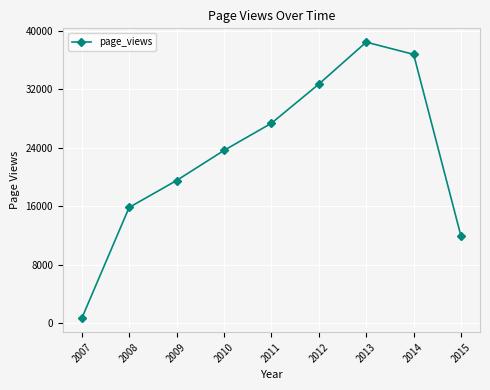

Does the chart have visible grid lines?

Yes